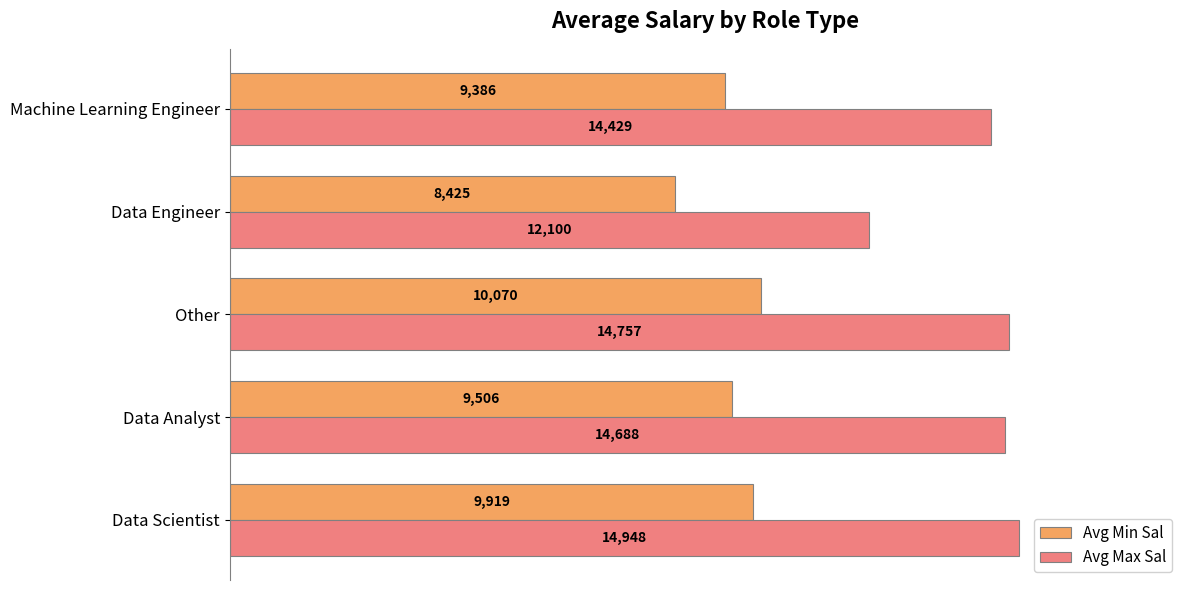

At how many categories does at least one series exceed 10242?

5